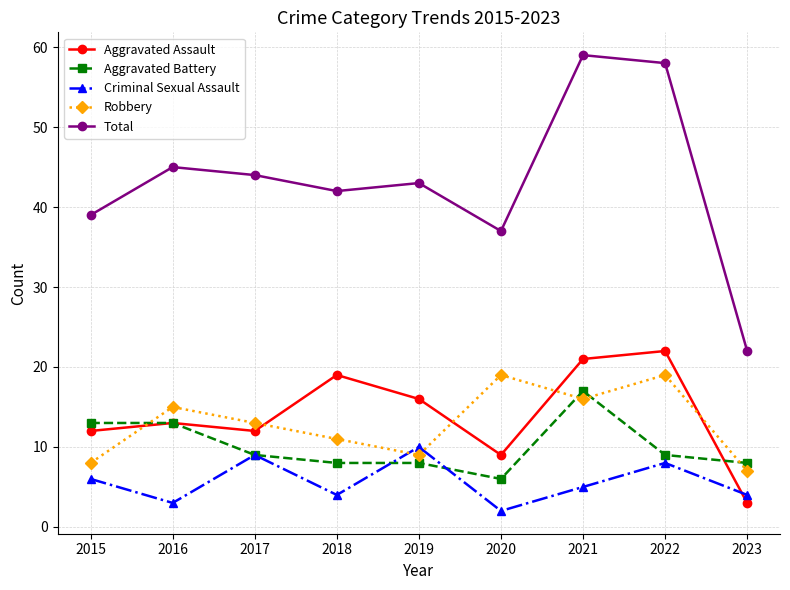

Rank the series by their maximum value, from highest to lowest.

Total, Aggravated Assault, Robbery, Aggravated Battery, Criminal Sexual Assault